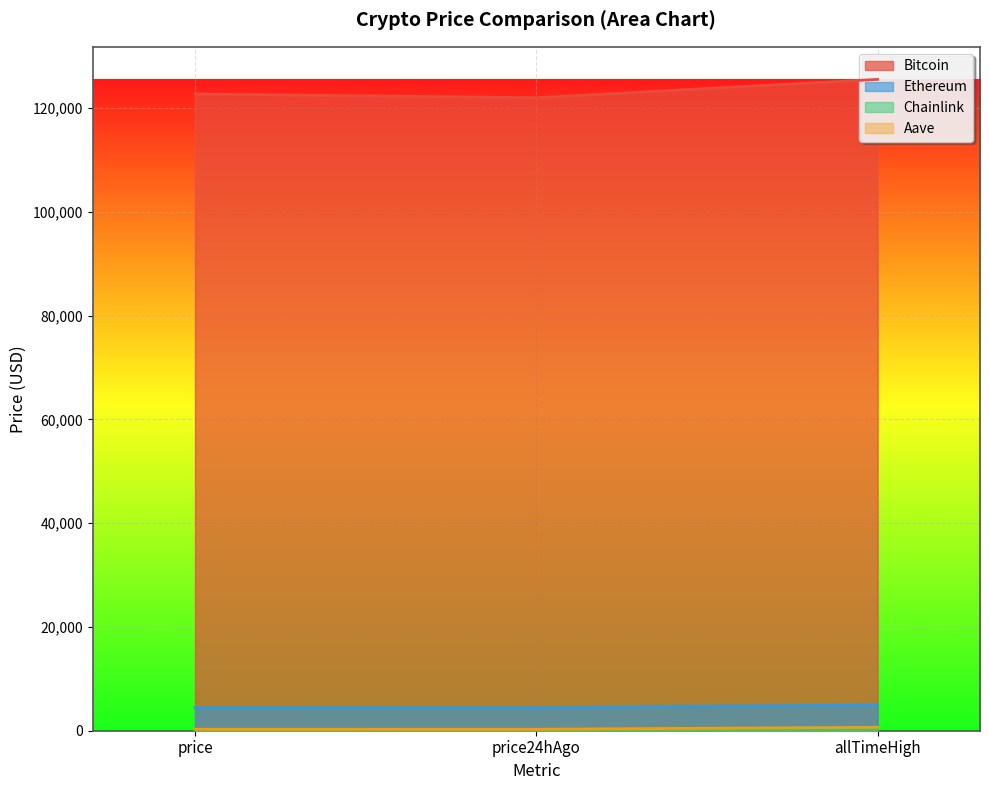

Which series changed the most between price and allTimeHigh?

Bitcoin